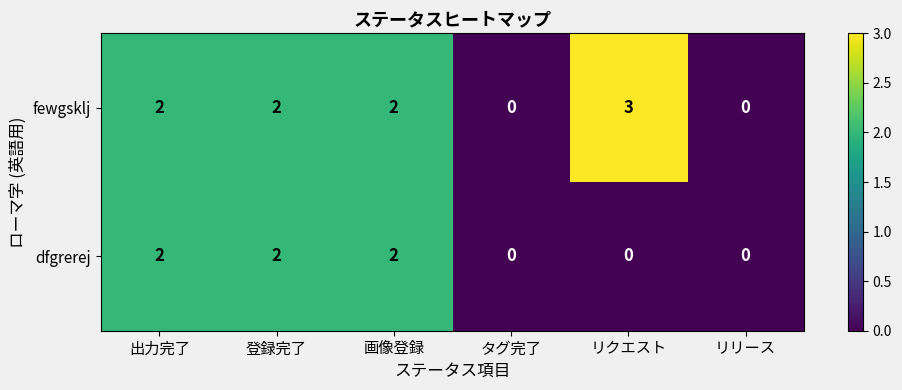

Which series has the largest total across all categories?

fewgsklj